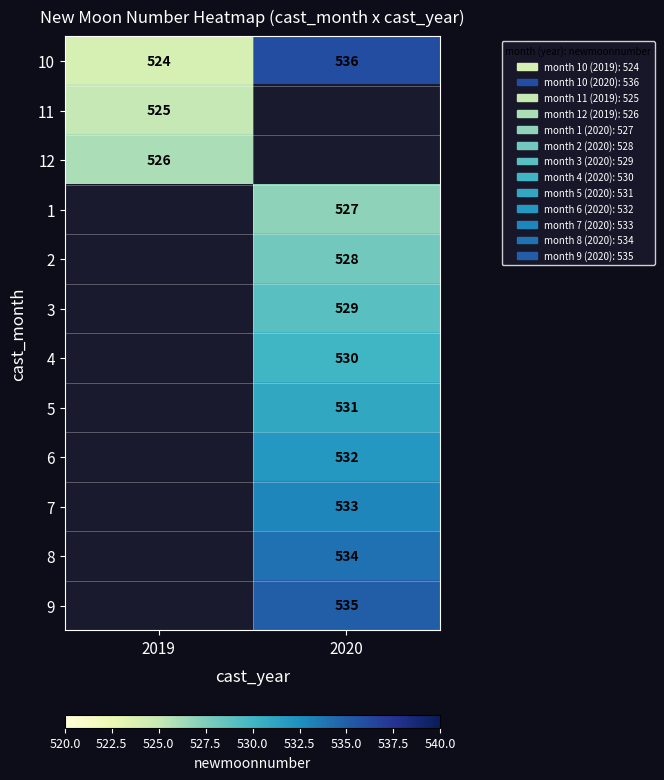

The 2 series shows 256 at 2020. True or false?

False